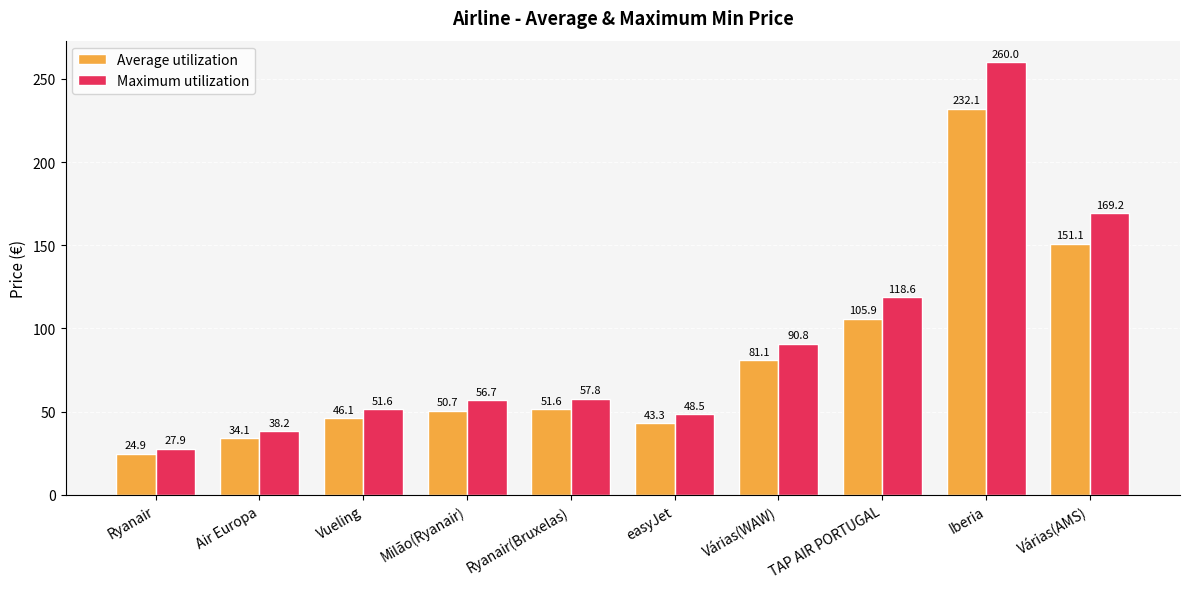

At which category is the sum across all series the highest?

Iberia